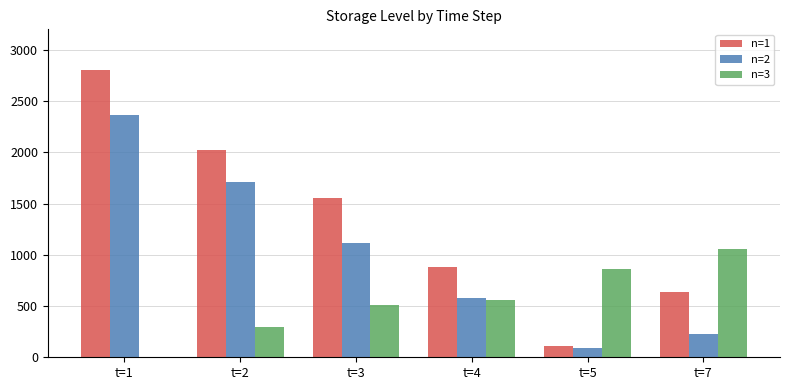

How many data points in n=1 are above 1549?

3